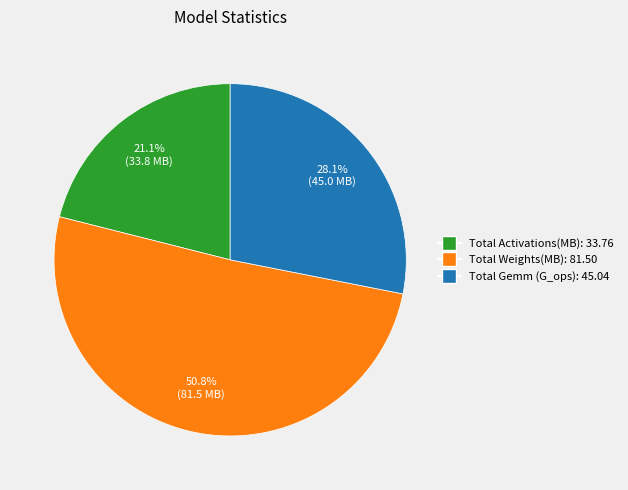

To the nearest percent, what is the difference between the largest and smallest slice percentages?

30%